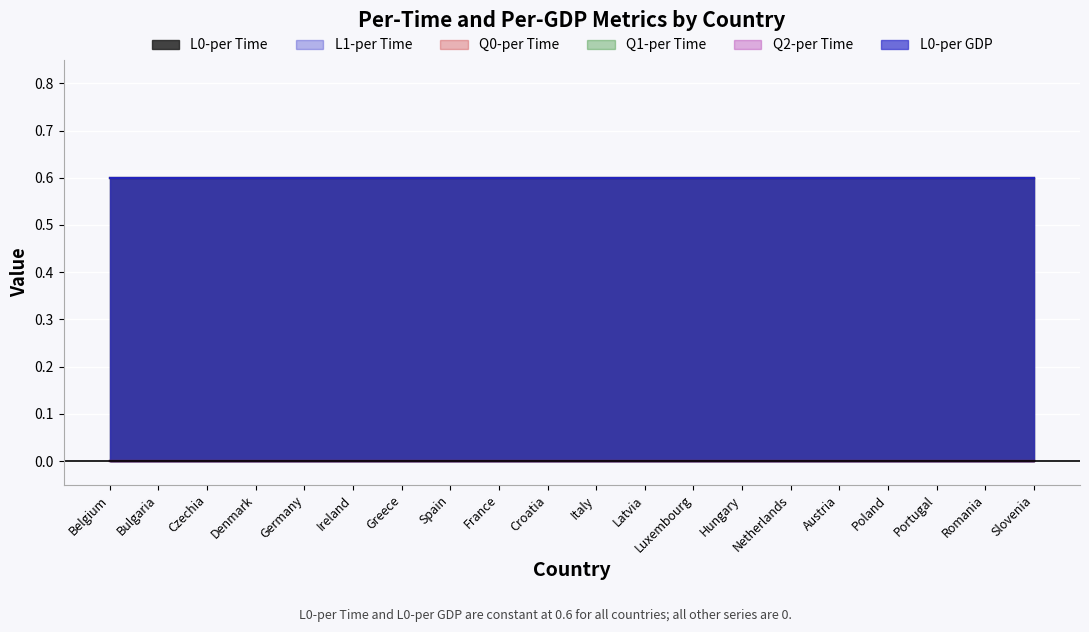

Rank the series by their maximum value, from lowest to highest.

L1-per Time, Q0-per Time, Q1-per Time, Q2-per Time, L0-per Time, L0-per GDP